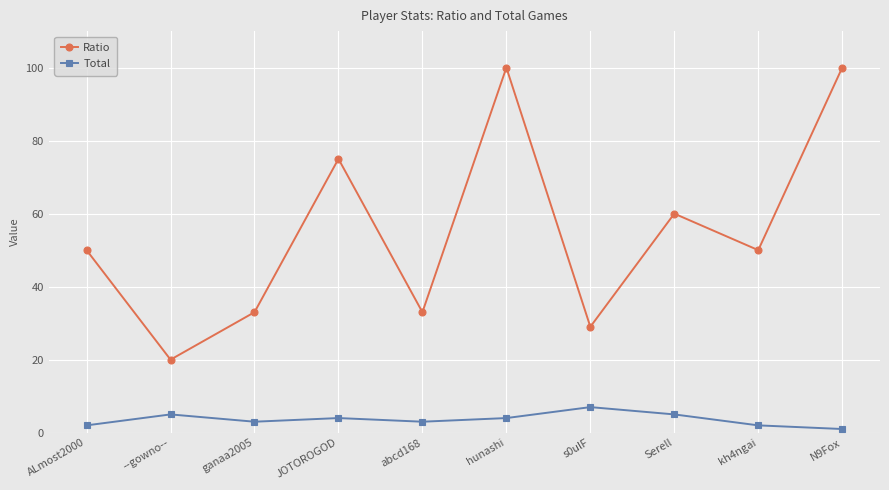

In Ratio, how many points are lower than both neighbors (excluding endpoints)?

4